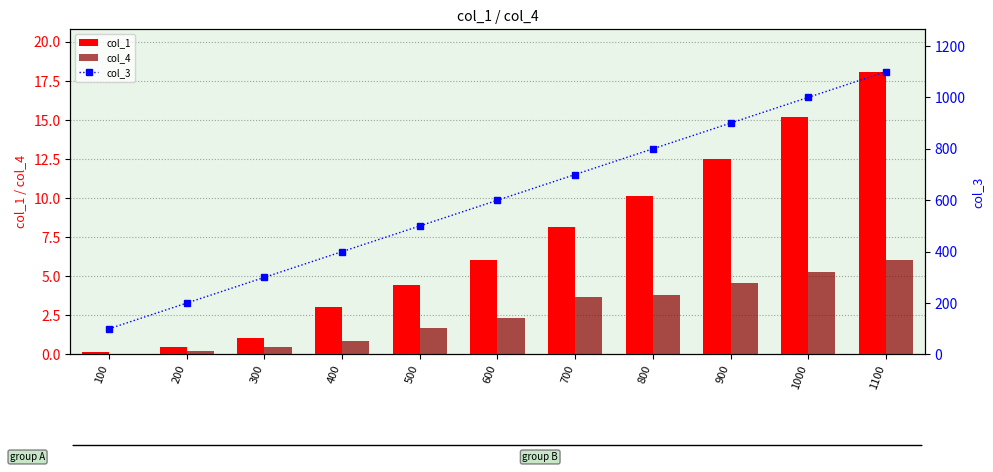

At which label does col_1 reach its minimum?

100